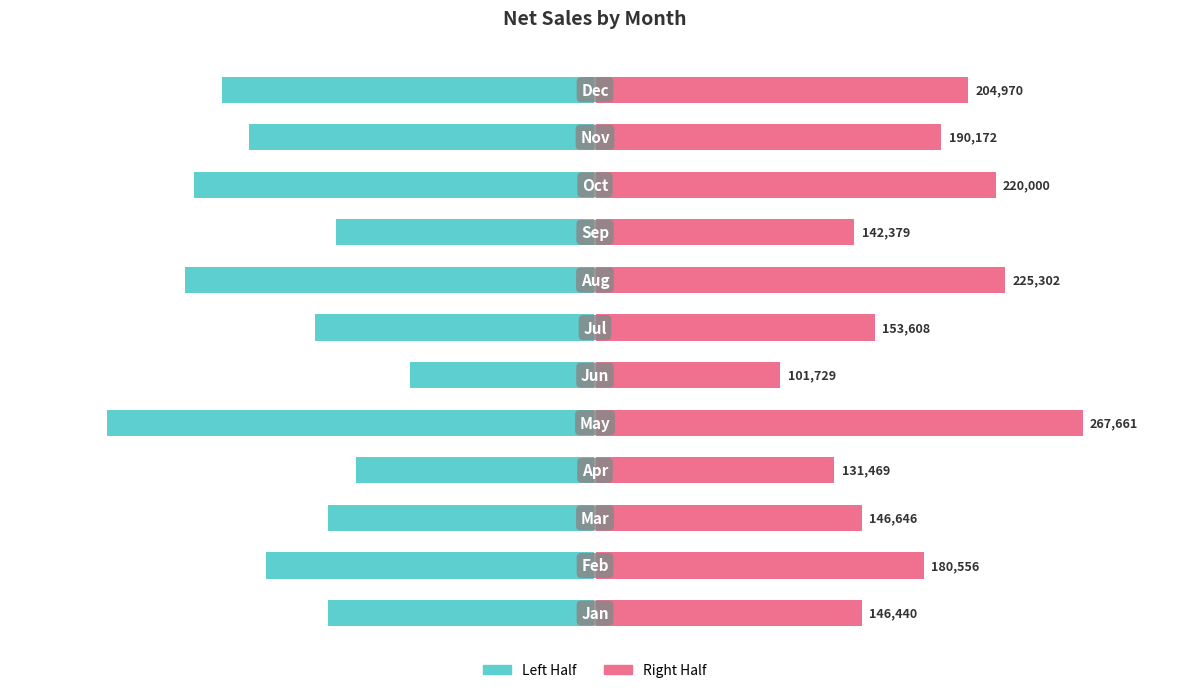

List the labels in order of Sum of Net Sales (Left) value, largest first.

5, 3, 8, 0, 2, 6, 1, 10, 11, 9, 7, 4